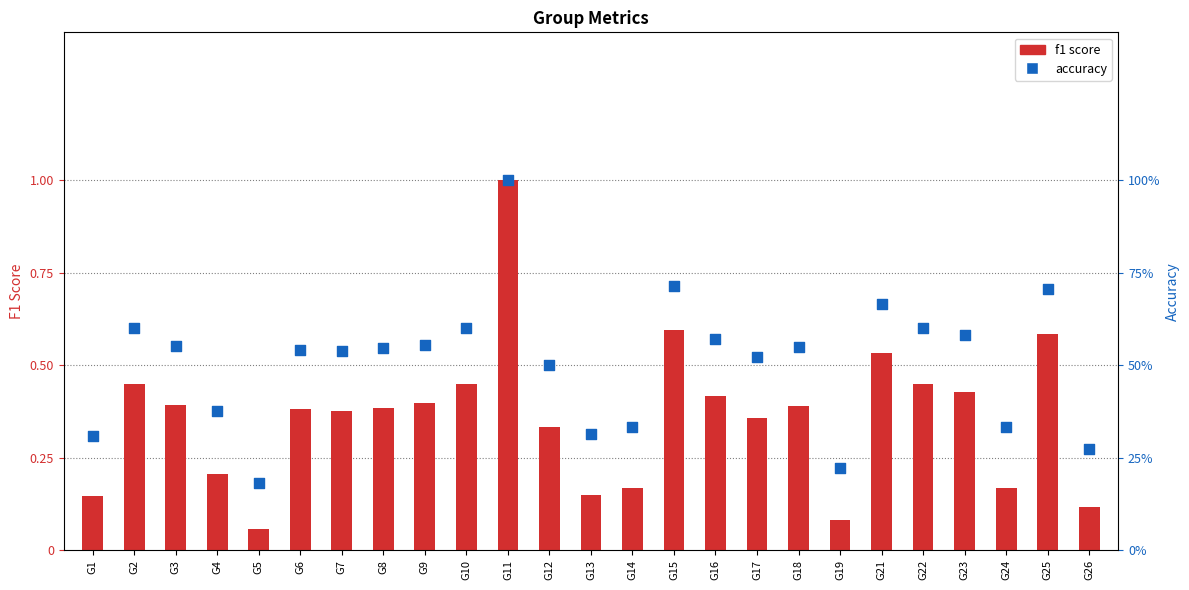

Which series reaches the maximum Y coordinate?

f1 score